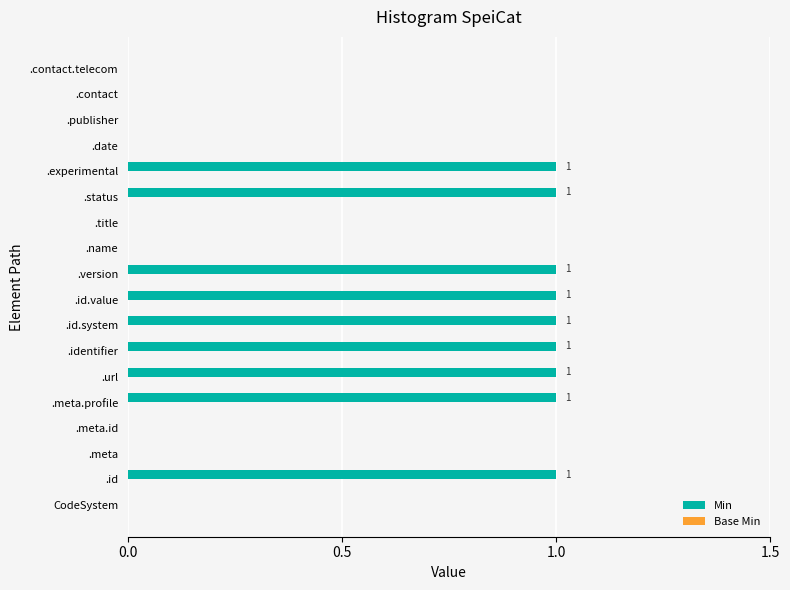

How many values are between 0 and 1?

18